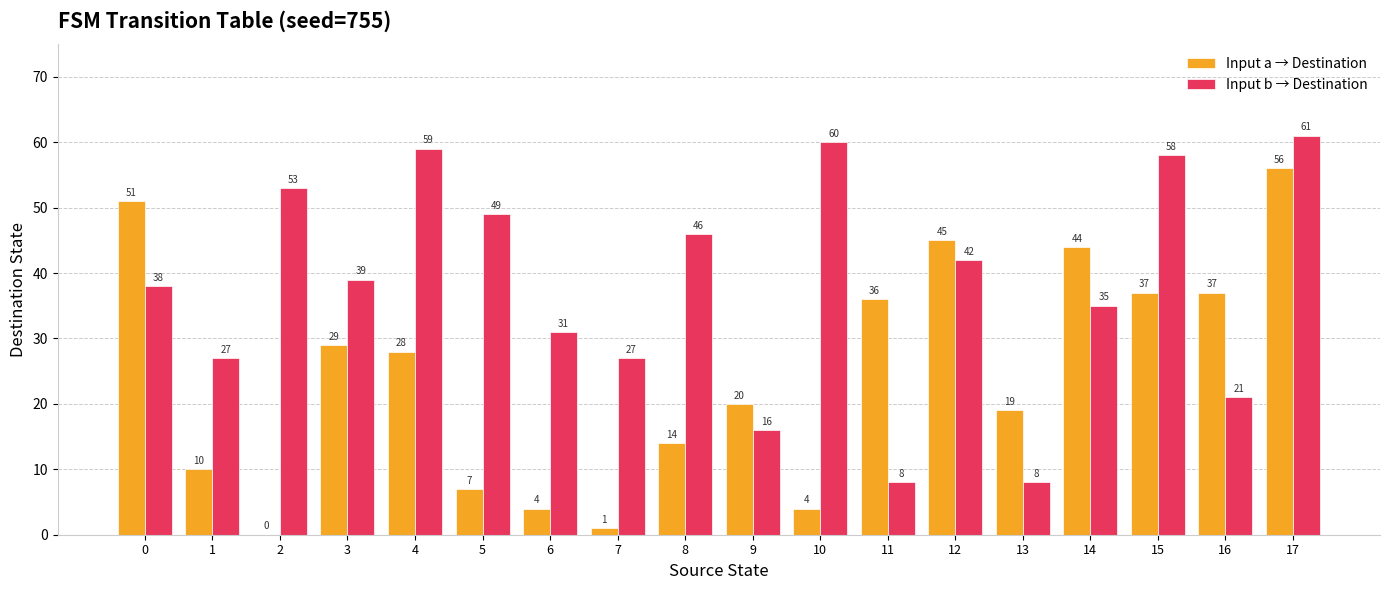

Reading left to right, transcribe all the data shown in this chart.

Input a → Destination: 51	10	0	29	28	7	4	1	14	20	4	36	45	19	44	37	37	56
Input b → Destination: 38	27	53	39	59	49	31	27	46	16	60	8	42	8	35	58	21	61